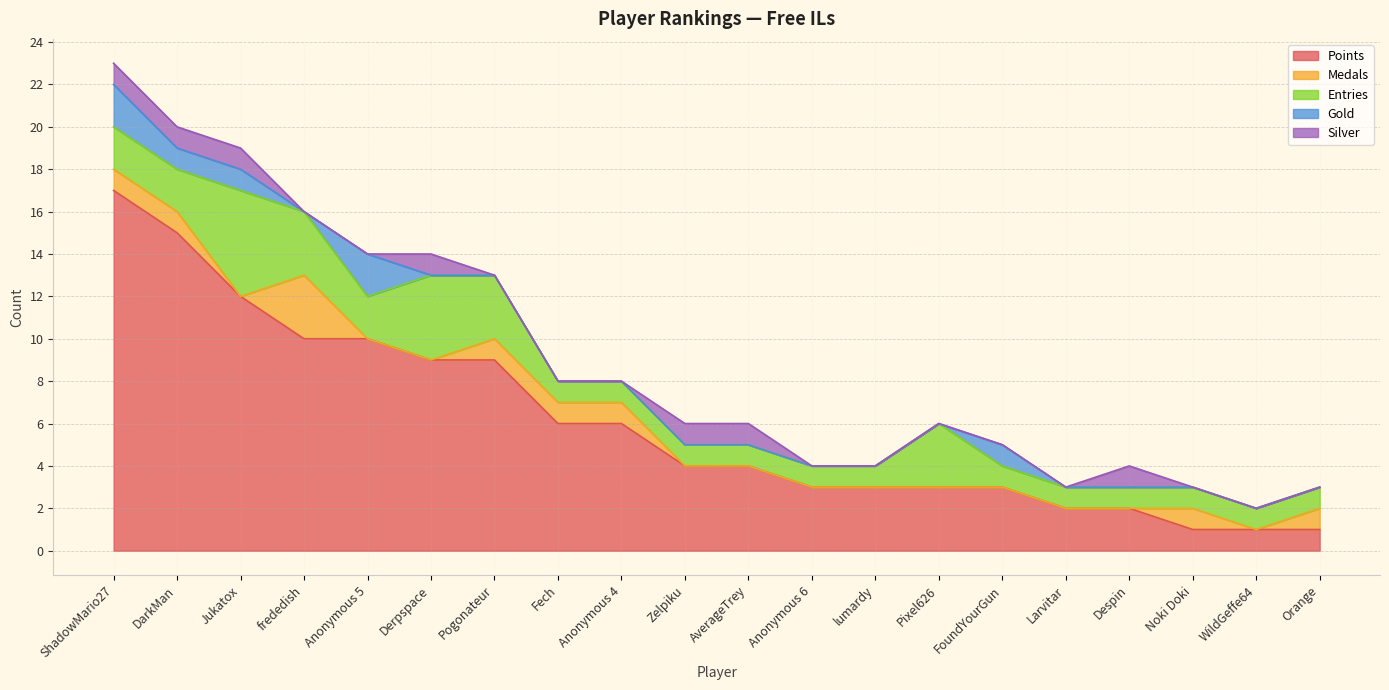

Does the chart display data point markers on the line(s)?

No